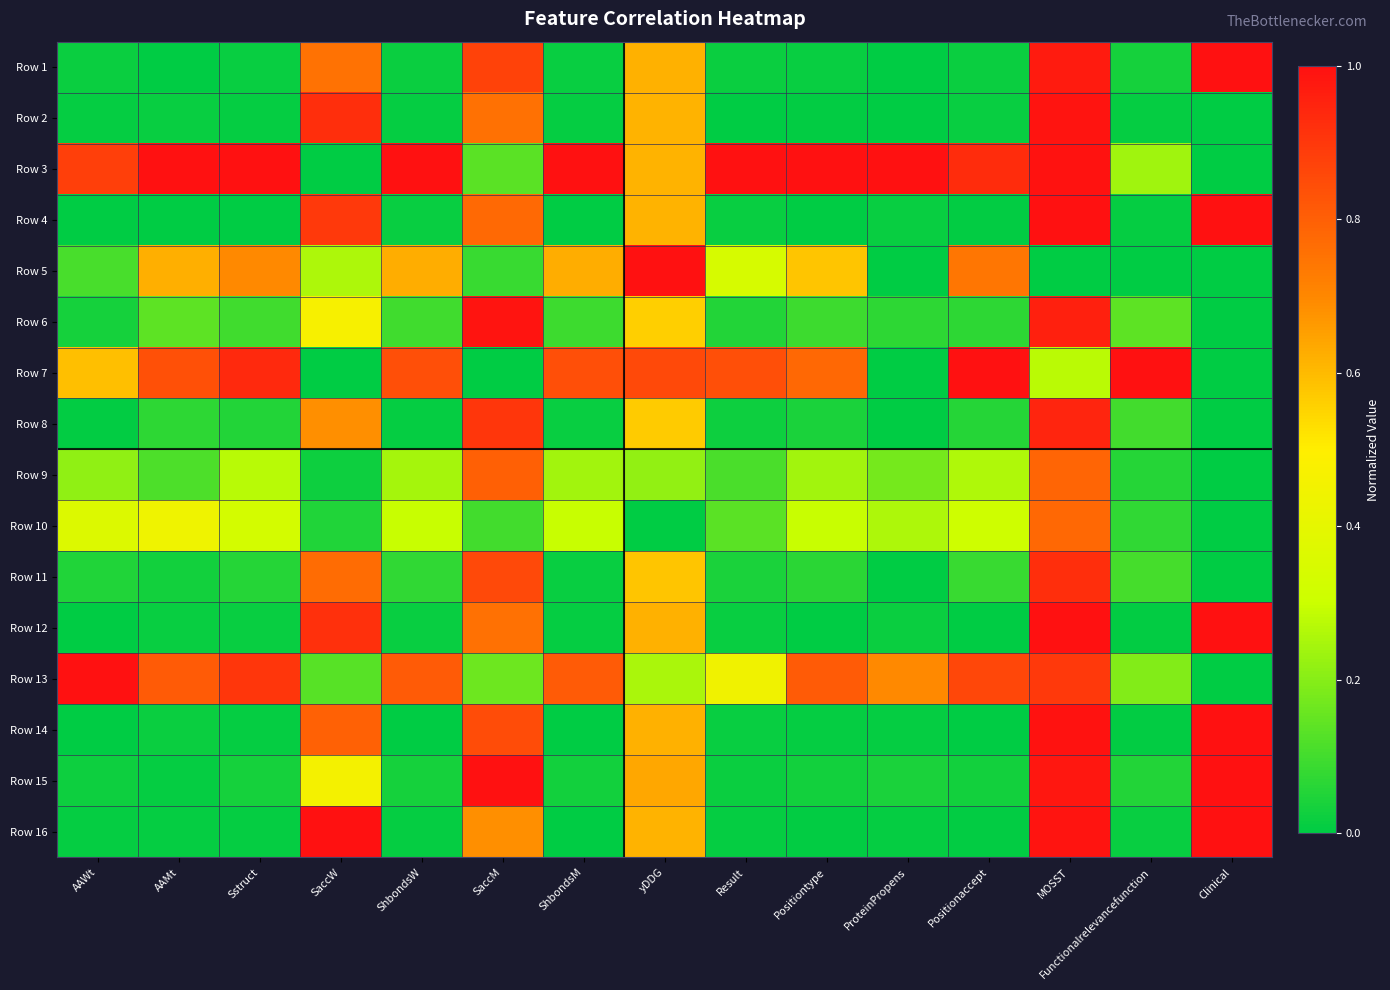

What is the greatest value displayed?

1.0